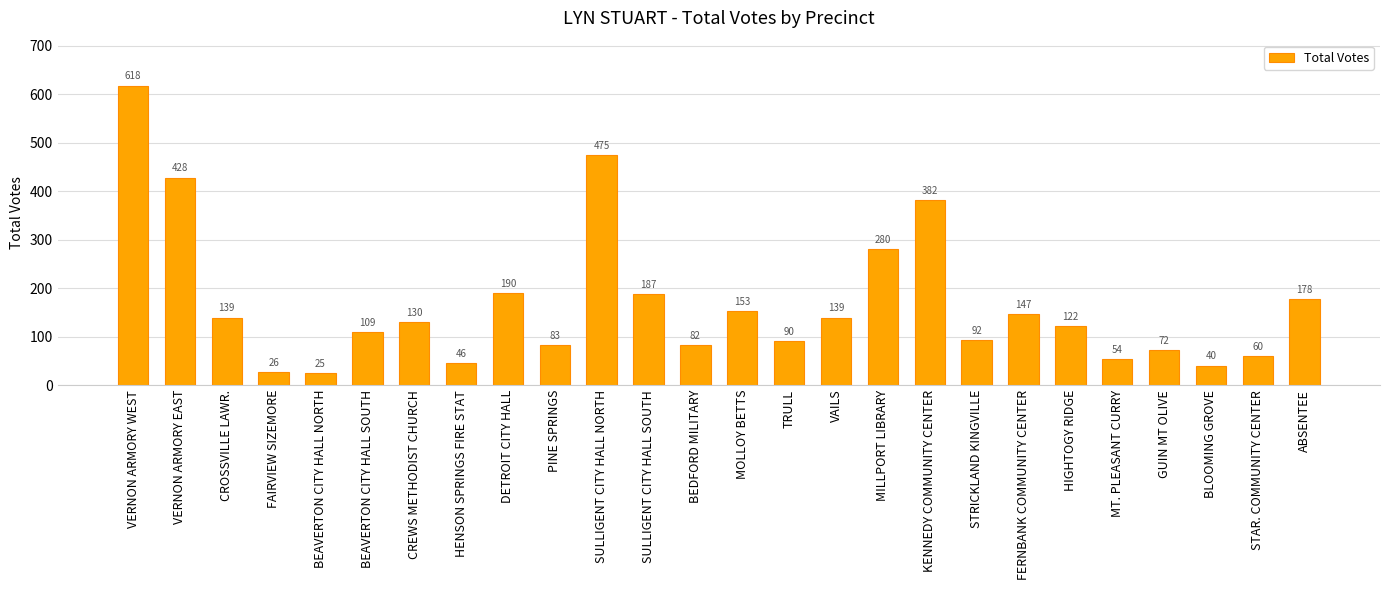

Where is the data nearest to the value 321?

MILLPORT LIBRARY